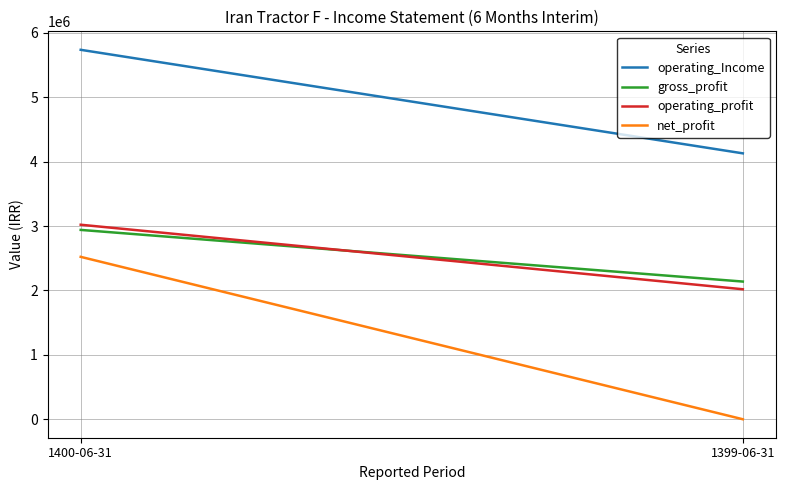

What is the sum of the operating_Income values at 1399-06-31 and 1400-06-31?

9865510